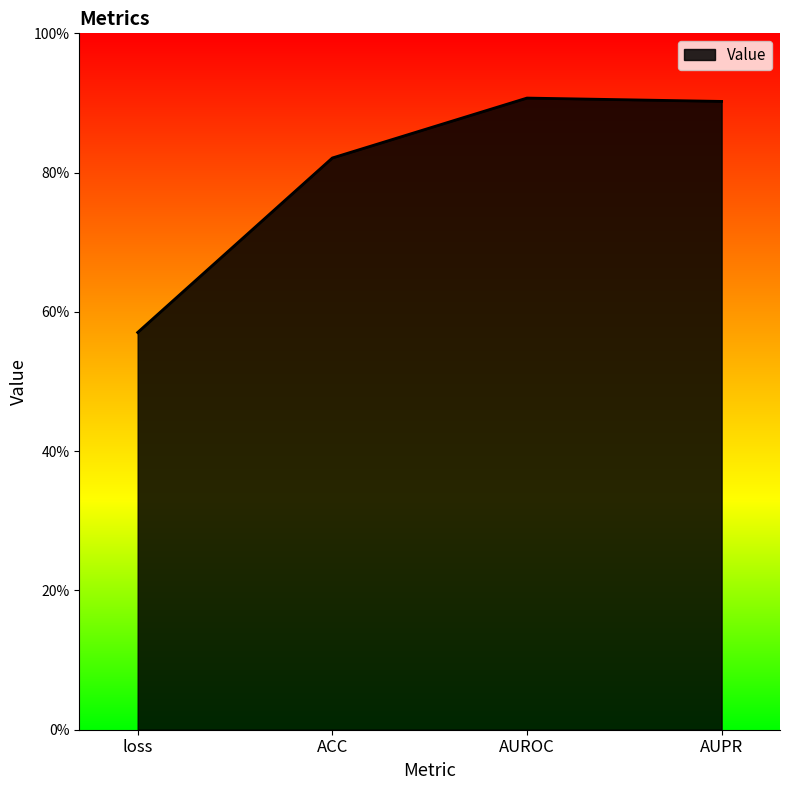

At which label is the value closest to 0?

loss